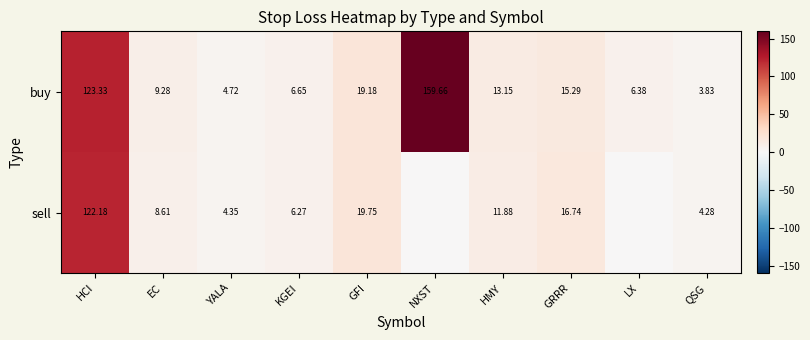

At GFI, list the series in order from largest to smallest.

sell, buy